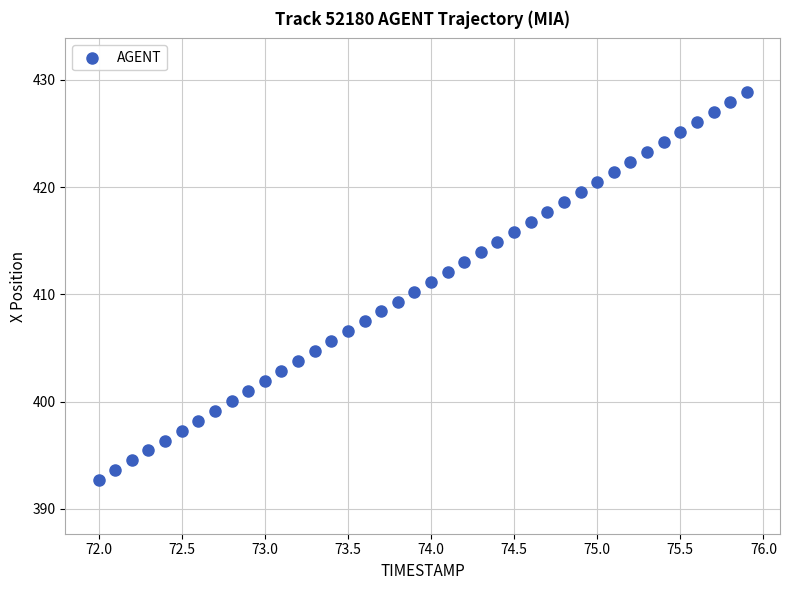

What is the range of Y values (max minus min)?

36.2